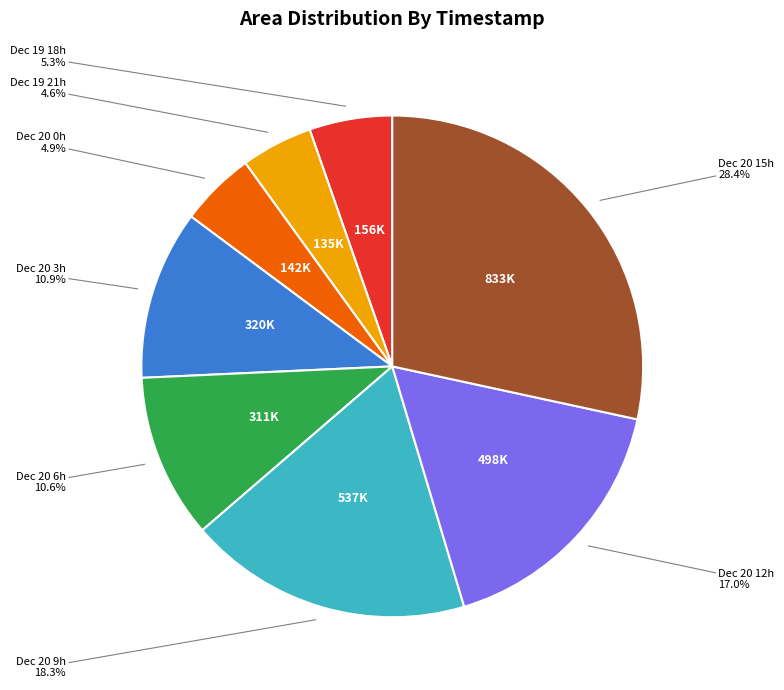

Which slice is the largest?

Dec 20 15h